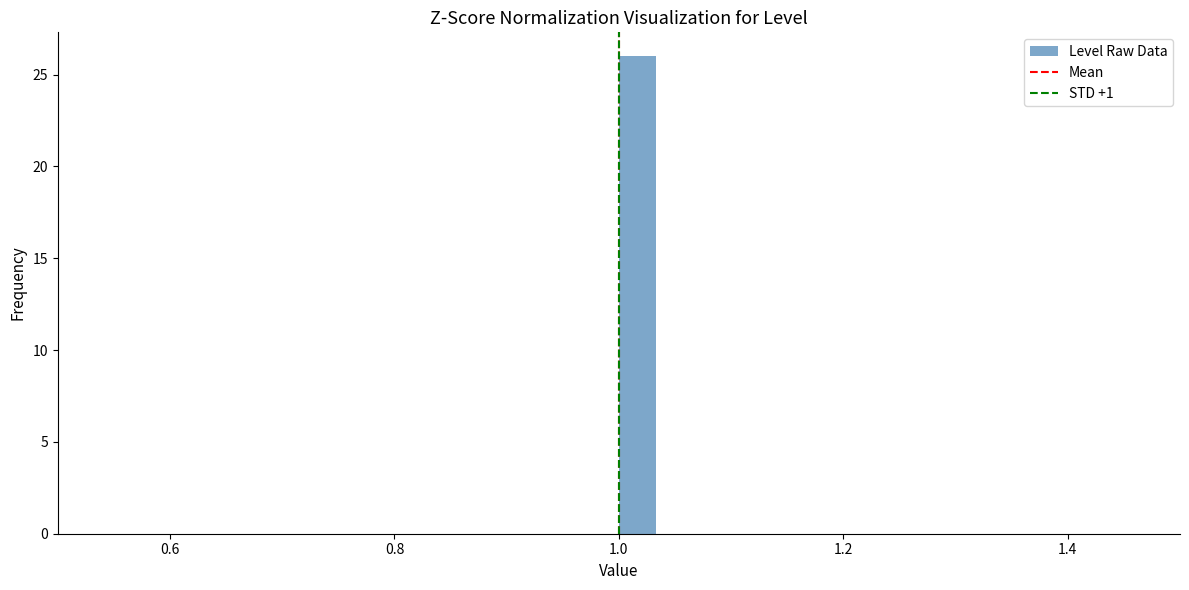

Around what value on the x-axis is the tallest bar? Give the approximate position of its centre, as read against the axis.

1.02